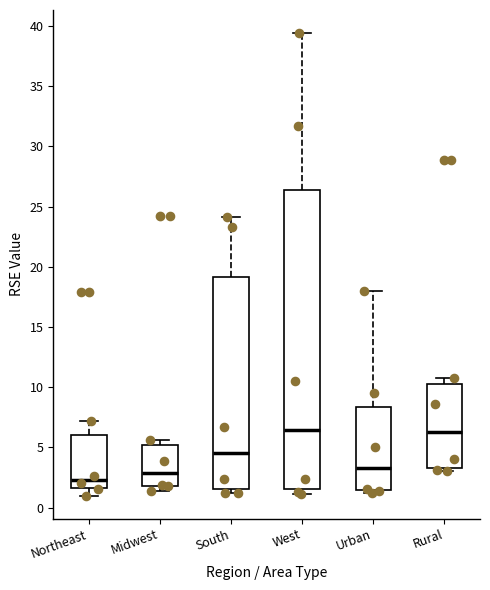

Reading left to right, transcribe this box plot: for each box, give where its median line is, the range the box spans, and where its two whiskers end, as read against the y-axis. The values are not printed on the chart, so give them approximately, as read against the axis.

Northeast: median 2.5, box 1.5 to 6.0, whiskers 1.0 to 7.0
Midwest: median 3.0, box 2.0 to 5.0, whiskers 1.5 to 5.5
South: median 4.5, box 1.5 to 19.0, whiskers 1.0 to 24.0
West: median 6.5, box 1.5 to 26.5, whiskers 1.0 to 39.5
Urban: median 3.5, box 1.5 to 8.5, whiskers 1.0 to 18.0
Rural: median 6.5, box 3.5 to 10.5, whiskers 3.0 to 11.0